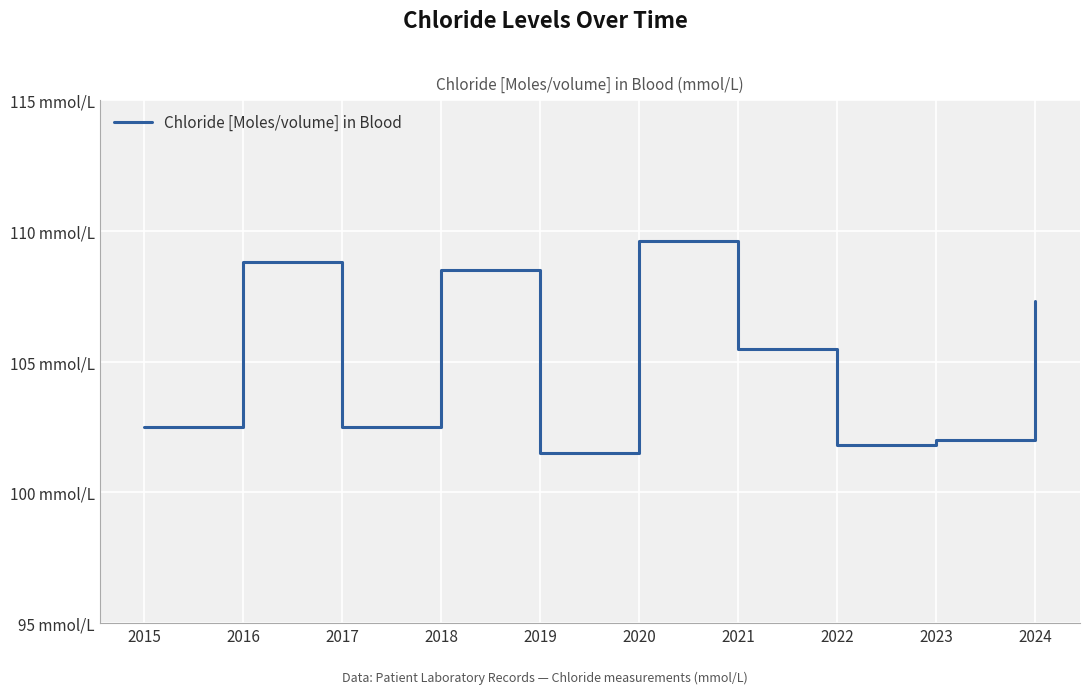

Does the chart have visible grid lines?

Yes